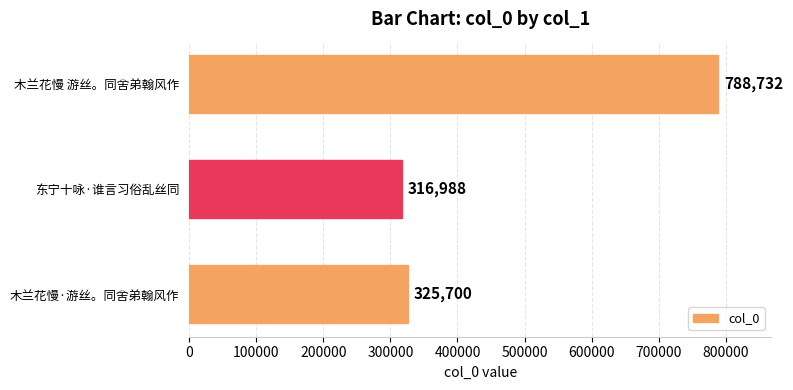

Approximately how many times larger is the value at 木兰花慢·游丝。同舍弟翰风作 compared to 东宁十咏·谁言习俗乱丝同?

1.0